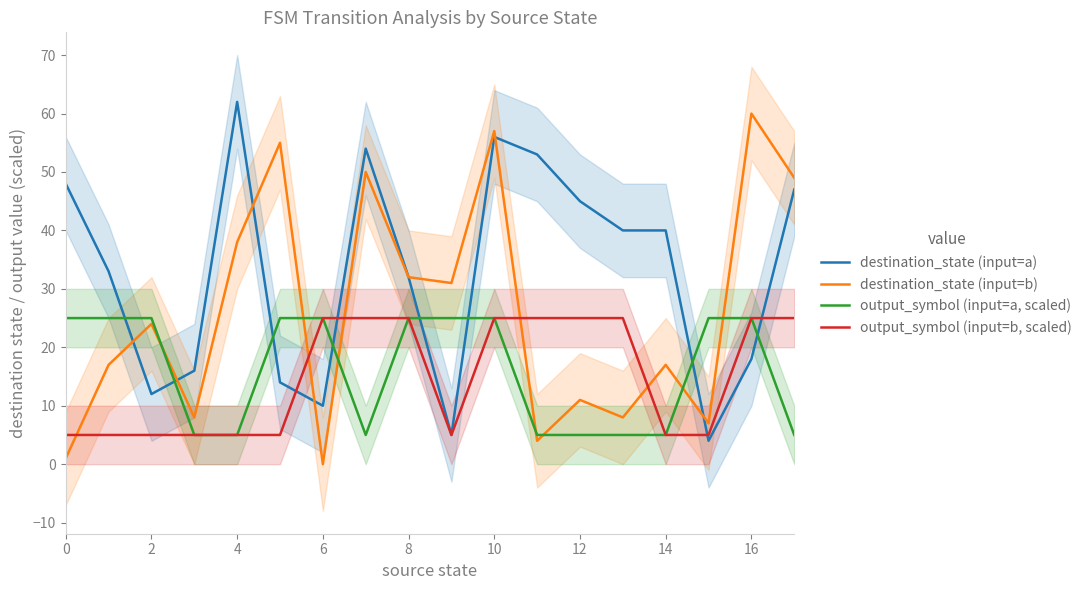

Is it true that destination_state (input=b) equals 24 at 2?

True